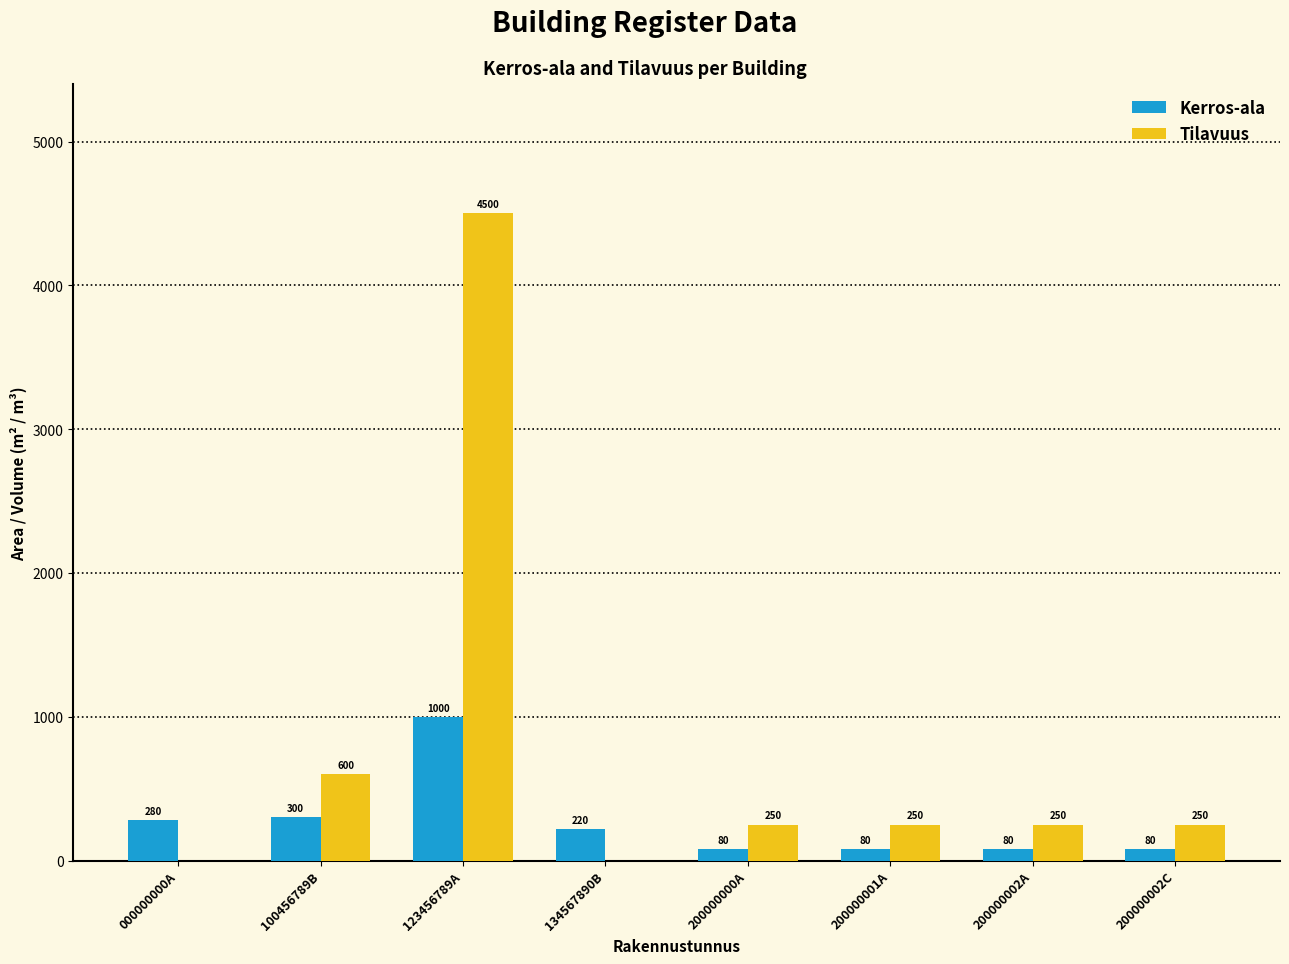

Which series has the largest range (max minus min)?

Tilavuus